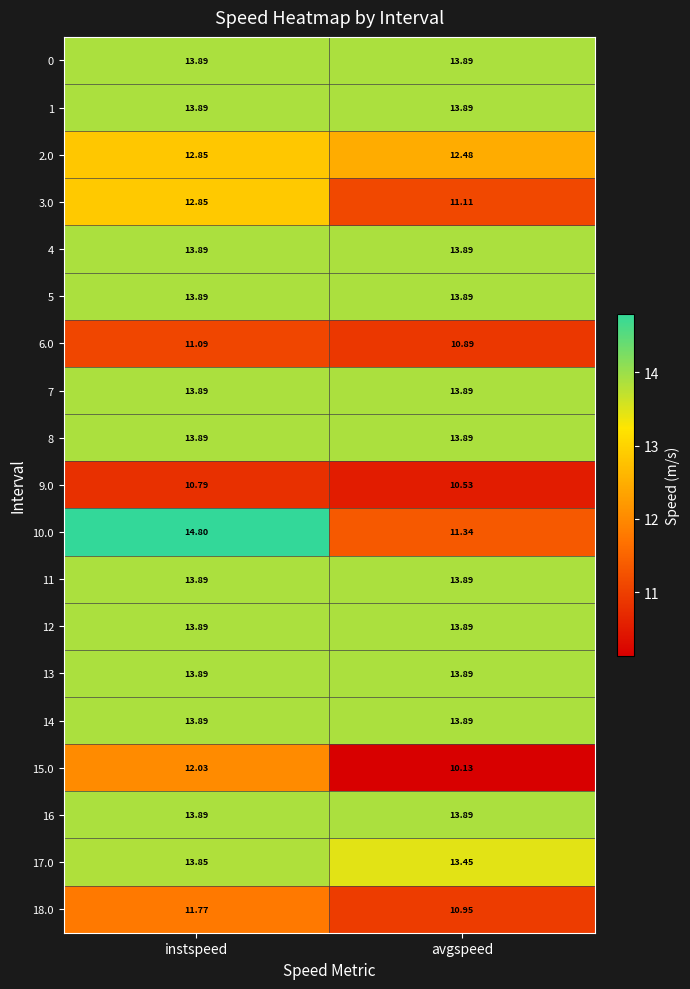

At which label does 10.0 first exceed 14?

instspeed